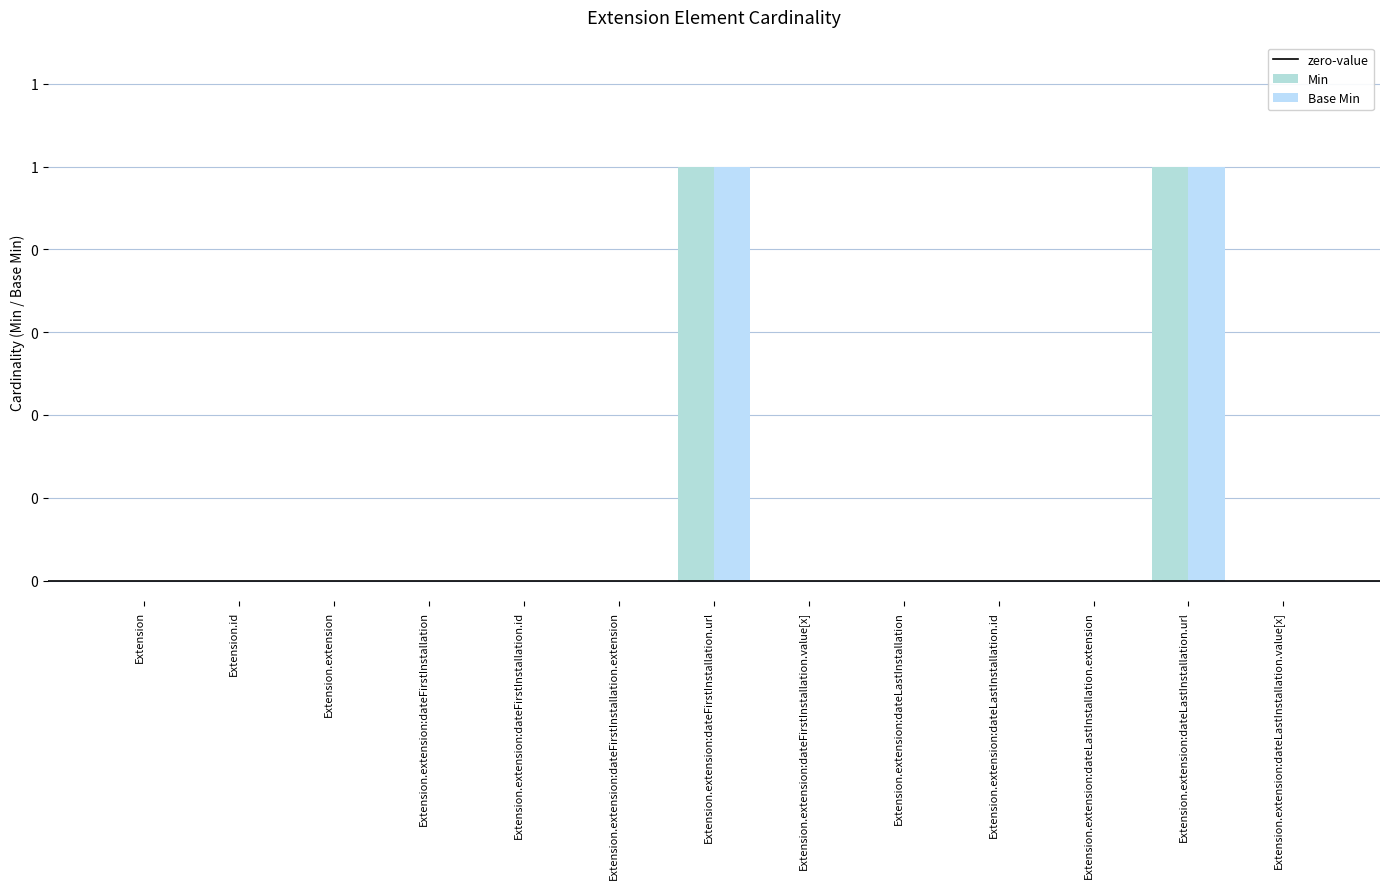

Reading left to right, transcribe all the data shown in this chart.

Min: Extension=0	Extension.id=0	Extension.extension=0	Extension.extension:dateFirstInstallation=0	Extension.extension:dateFirstInstallation.id=0	Extension.extension:dateFirstInstallation.extension=0	Extension.extension:dateFirstInstallation.url=1	Extension.extension:dateFirstInstallation.value[x]=0	Extension.extension:dateLastInstallation=0	Extension.extension:dateLastInstallation.id=0	Extension.extension:dateLastInstallation.extension=0	Extension.extension:dateLastInstallation.url=1	Extension.extension:dateLastInstallation.value[x]=0
Base Min: Extension=0	Extension.id=0	Extension.extension=0	Extension.extension:dateFirstInstallation=0	Extension.extension:dateFirstInstallation.id=0	Extension.extension:dateFirstInstallation.extension=0	Extension.extension:dateFirstInstallation.url=1	Extension.extension:dateFirstInstallation.value[x]=0	Extension.extension:dateLastInstallation=0	Extension.extension:dateLastInstallation.id=0	Extension.extension:dateLastInstallation.extension=0	Extension.extension:dateLastInstallation.url=1	Extension.extension:dateLastInstallation.value[x]=0